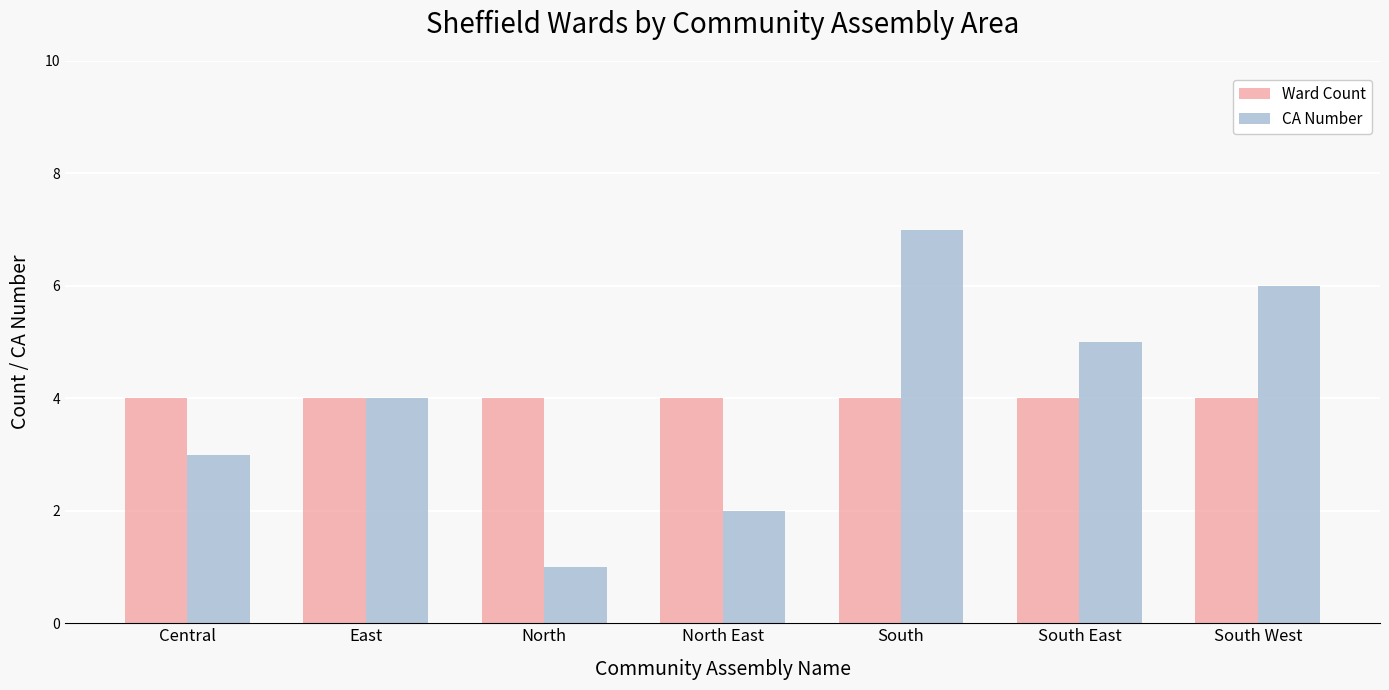

How many series are shown in this chart?

2